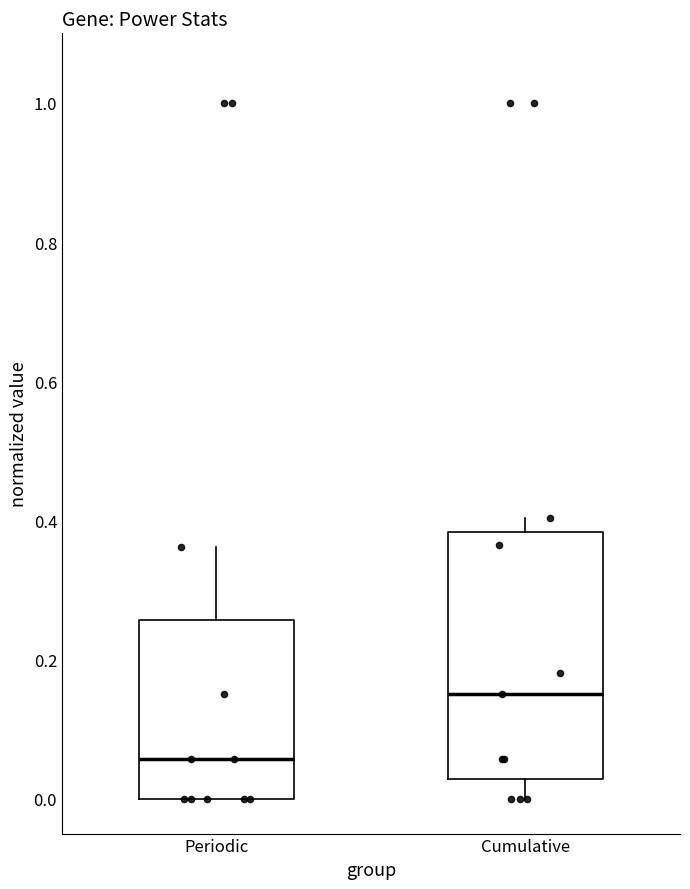

Which box's median line is the lowest?

Periodic